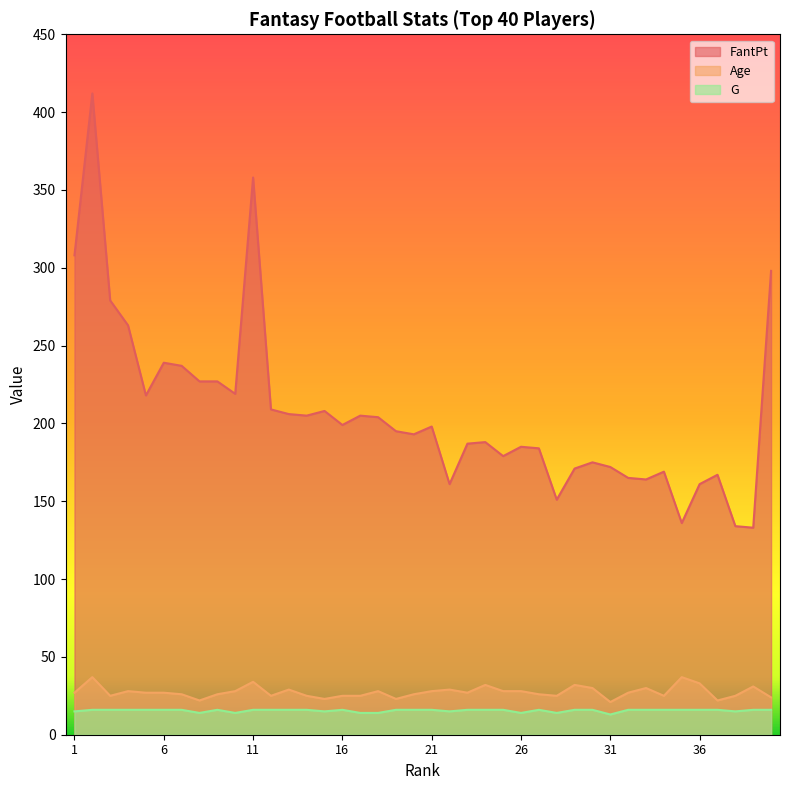

True or false: FantPt and G intersect in this chart.

False